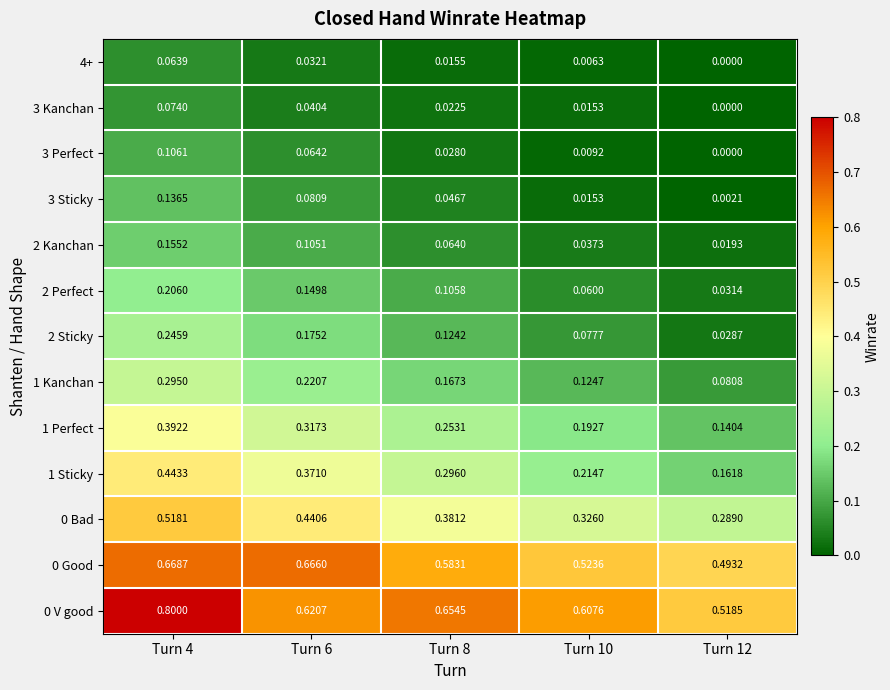

Is the value of 2 Kanchan at Turn 12 greater than the value of 3 Sticky at Turn 12?

Yes